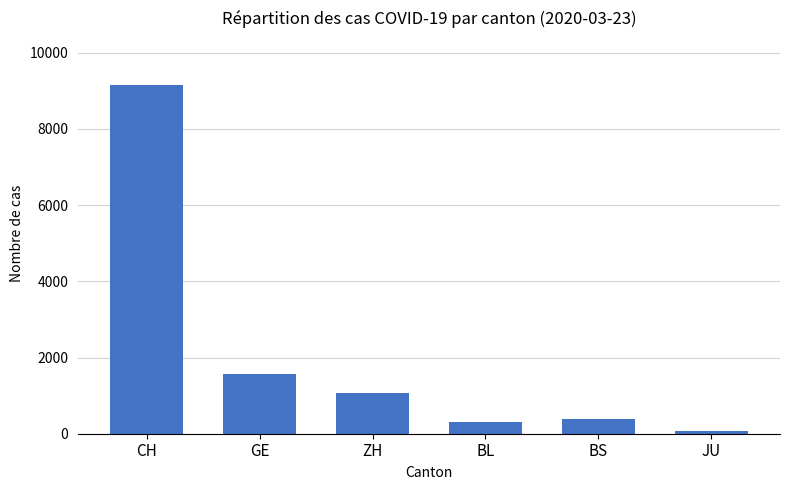

How many values are below 1076?

3